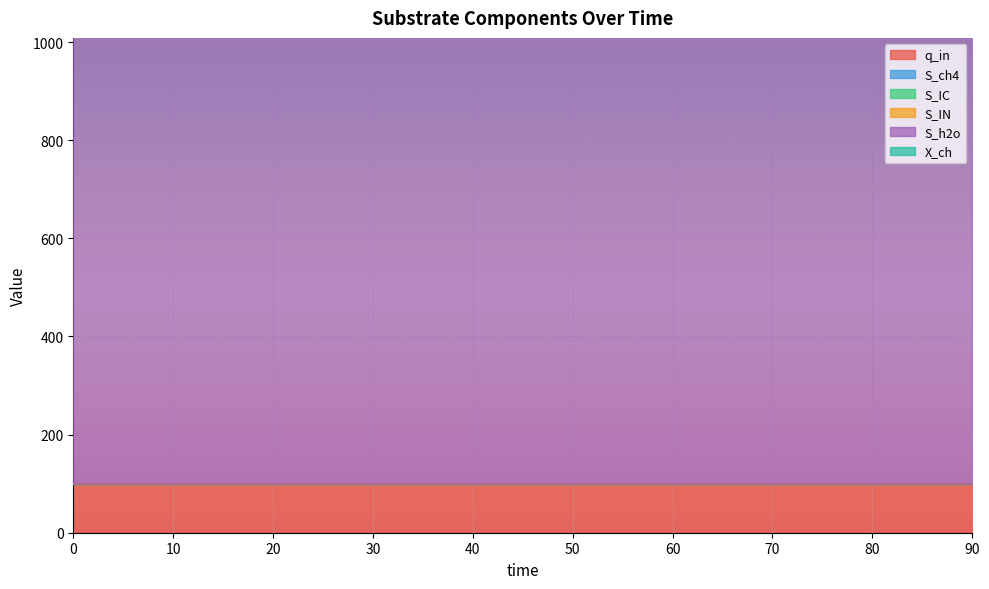

The value of q_in at 30 is 148.0. True or false?

False